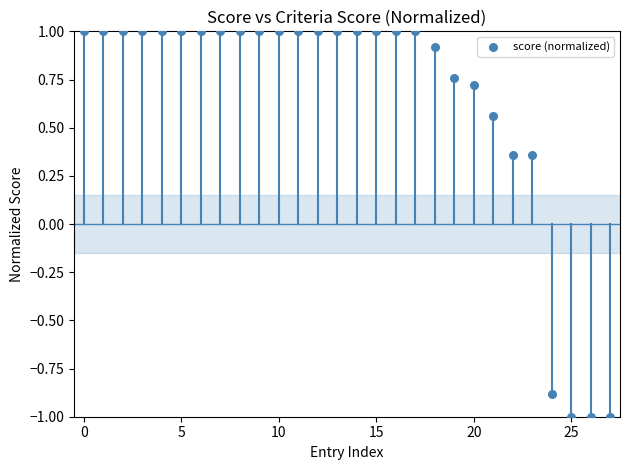

What is the range of Y values (max minus min)?

2.0